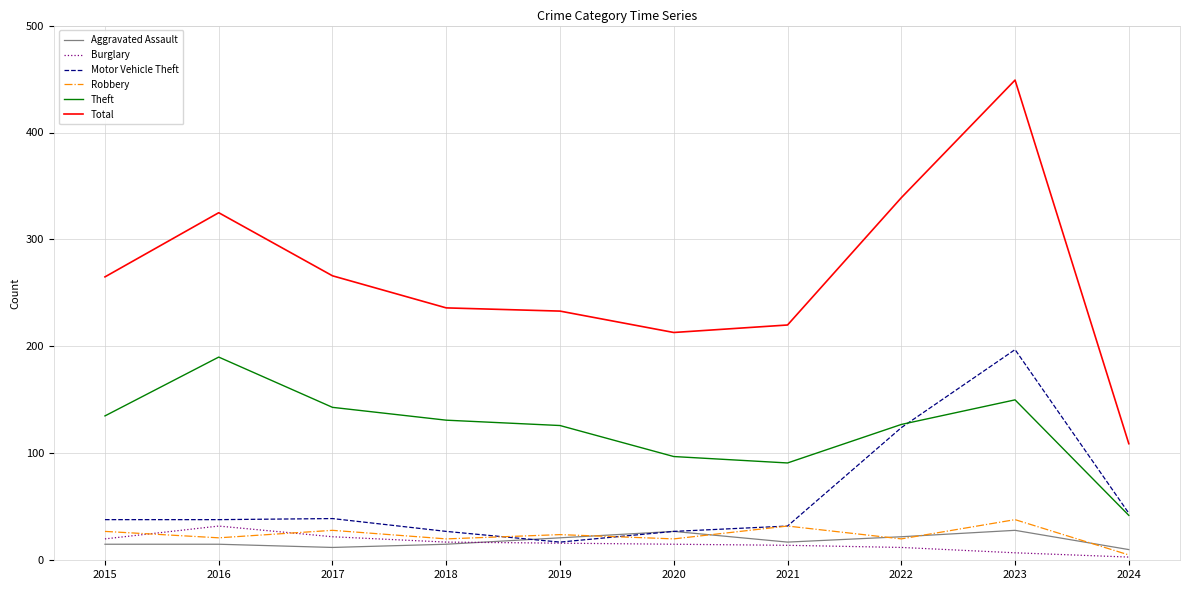

True or false: Theft and Burglary intersect in this chart.

False